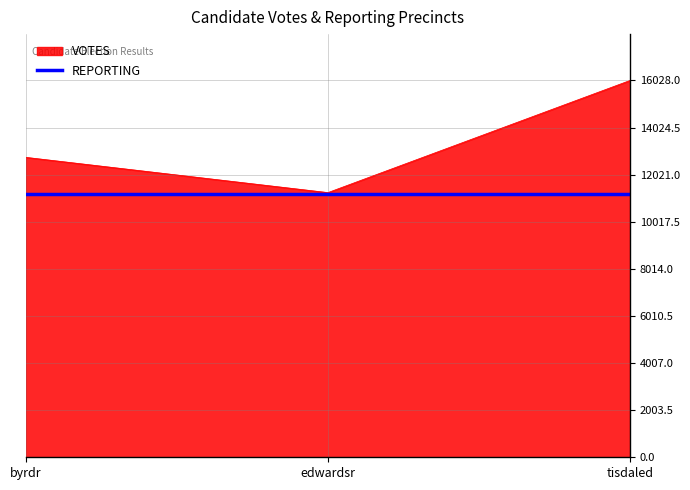

The value of REPORTING at byrdr is 6335.4. True or false?

False